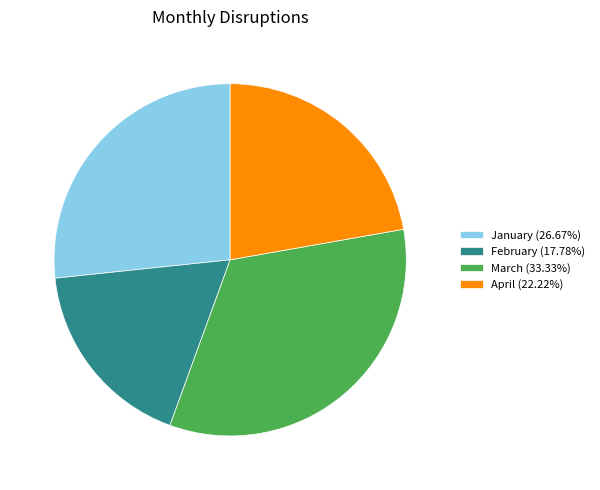

Is the sum of February and March greater than half?

Yes